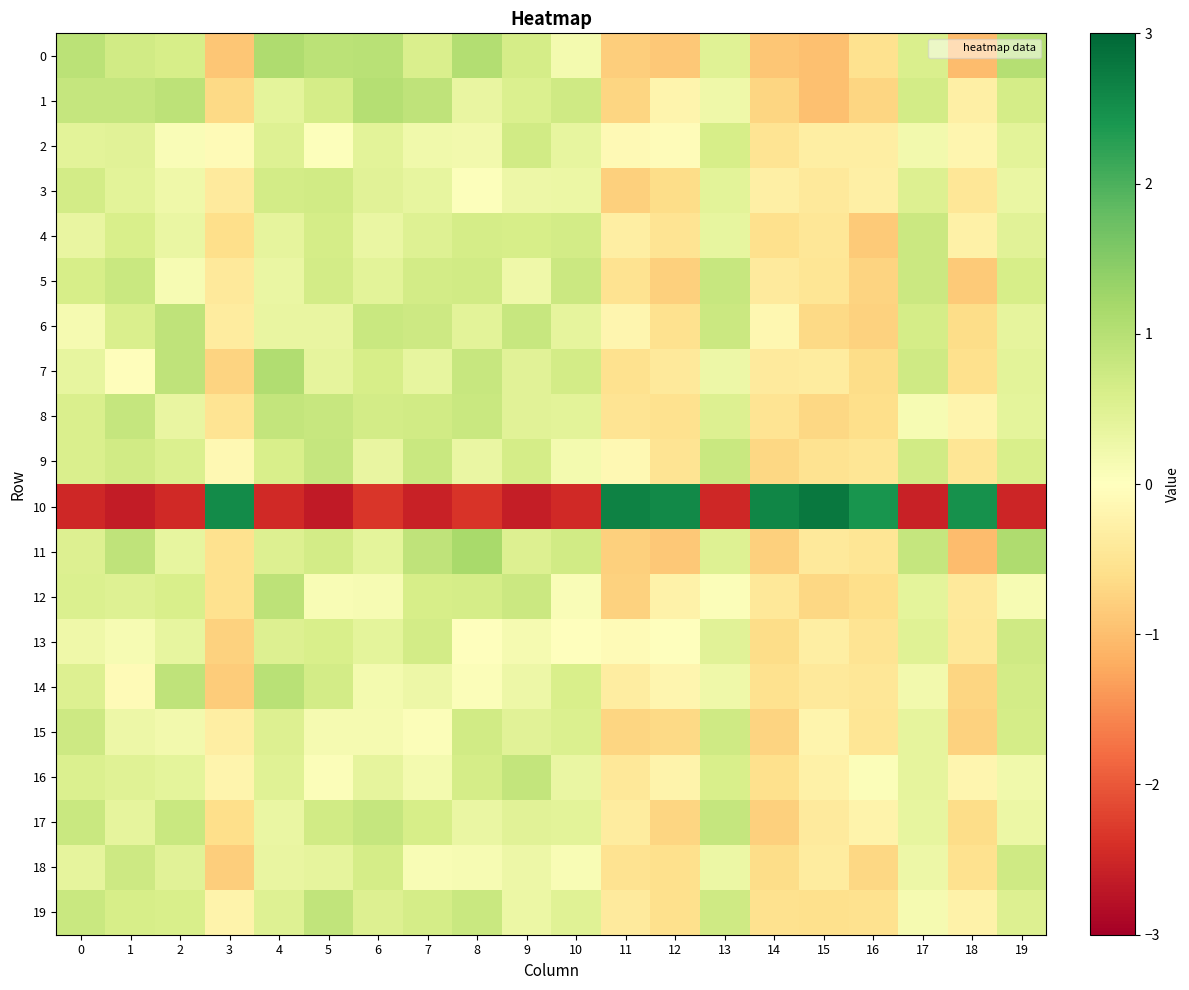

What is the maximum value shown in the chart?

2.8